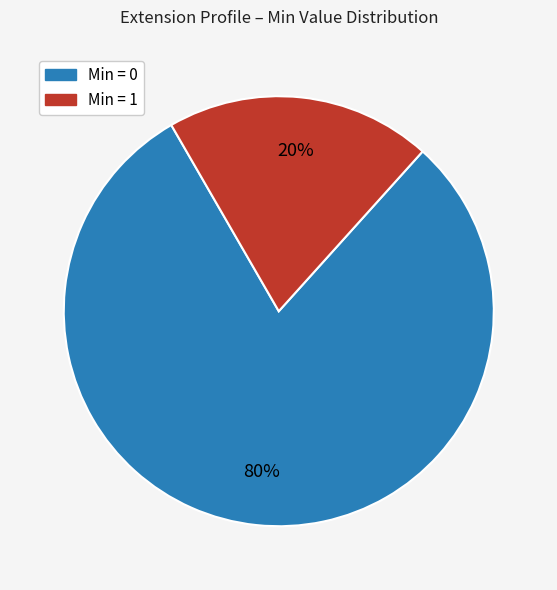

Does any single category account for the majority?

Yes